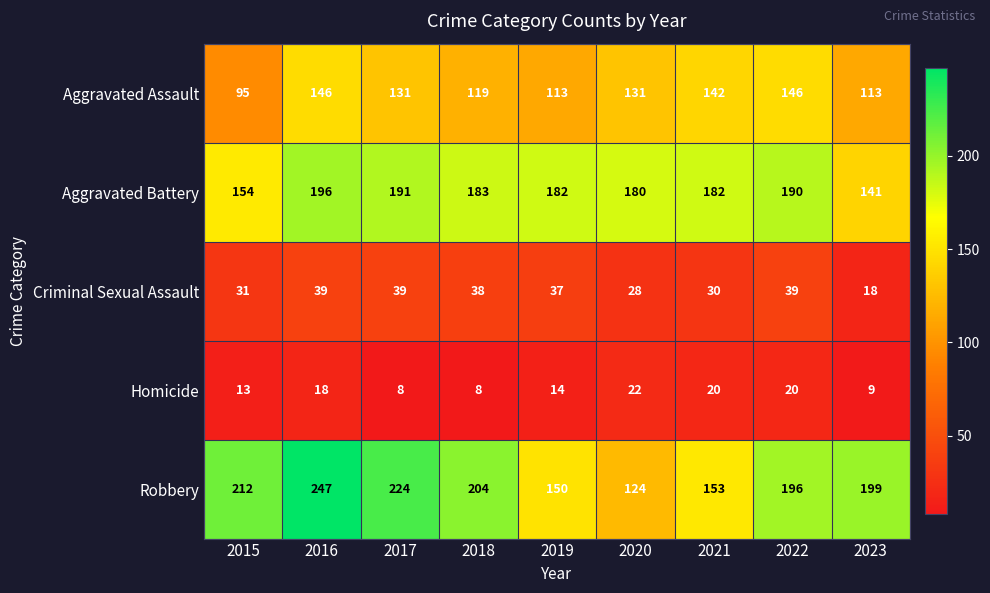

What value does the Criminal Sexual Assault series have at 2015?

31